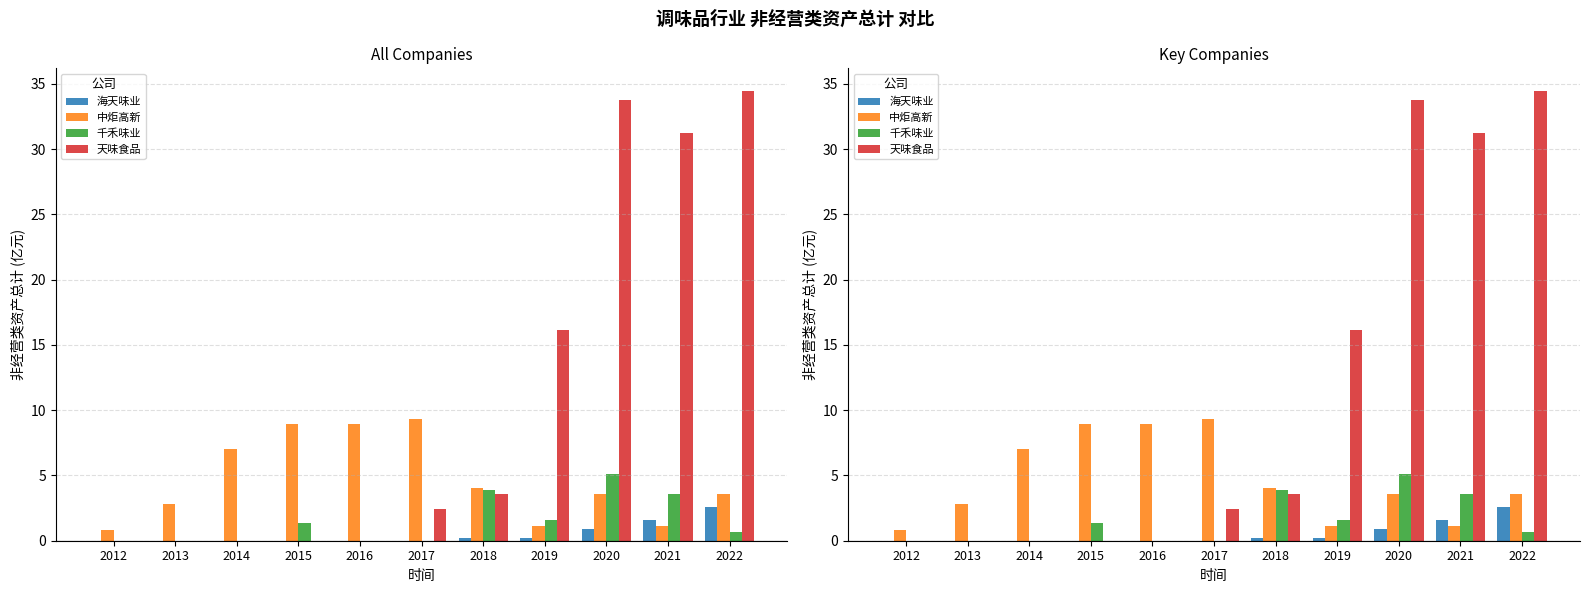

What are all the series names shown in the legend?

海天味业, 中炬高新, 千禾味业, 天味食品